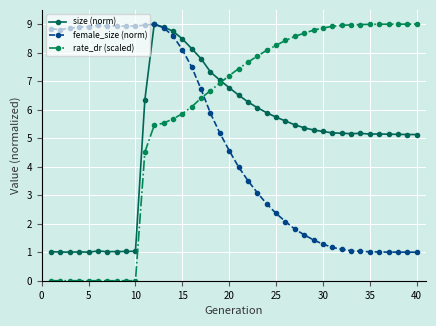

Which series has the largest total across all categories?

rate_dr (scaled)